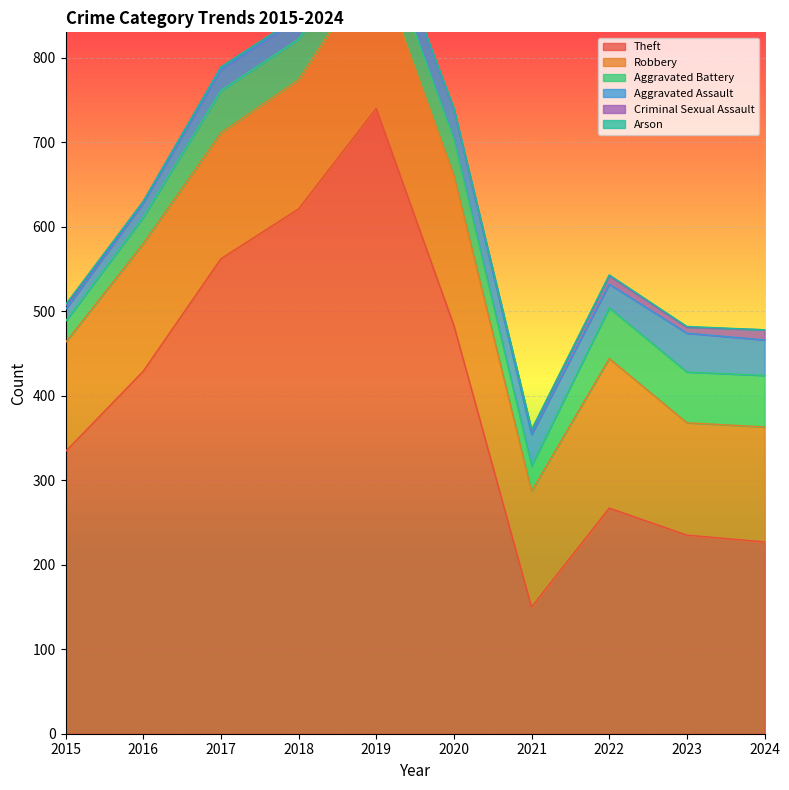

True or false: Aggravated Battery and Theft cross at least once.

False